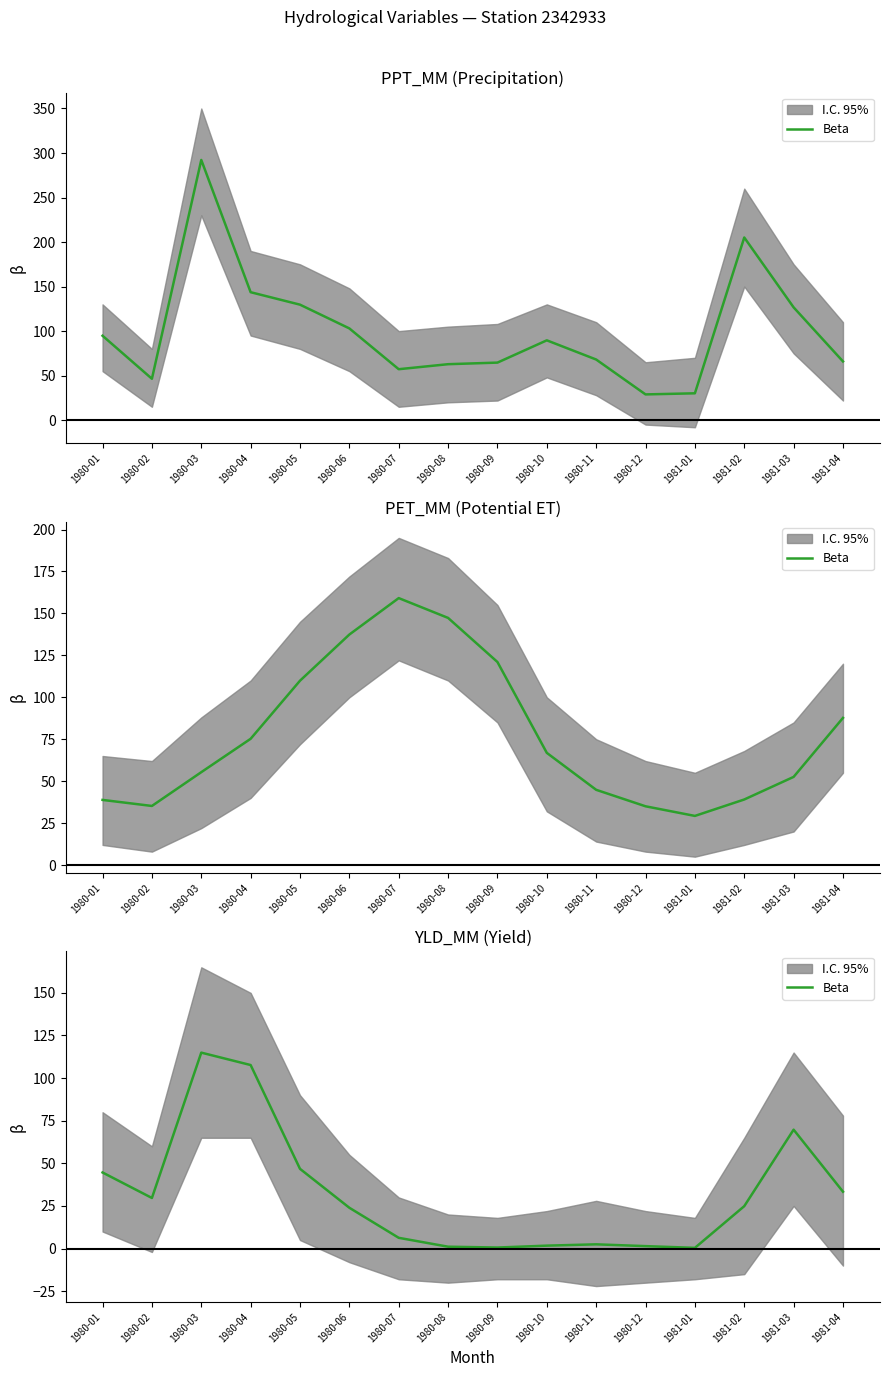

True or false: the data has more than 2 interior local peaks.

True